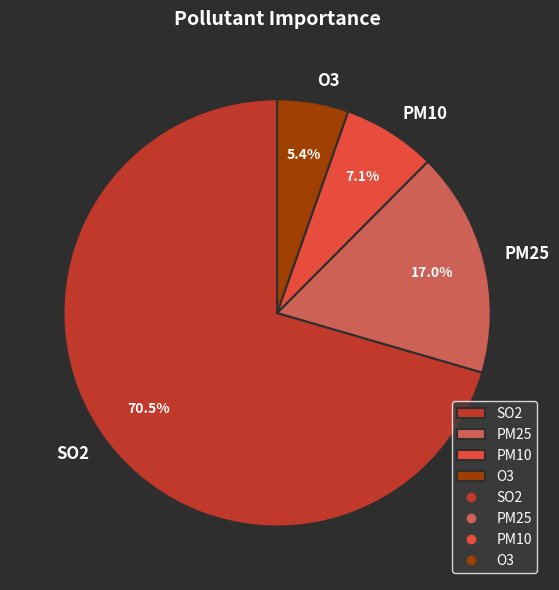

How many segments does this pie chart have?

4